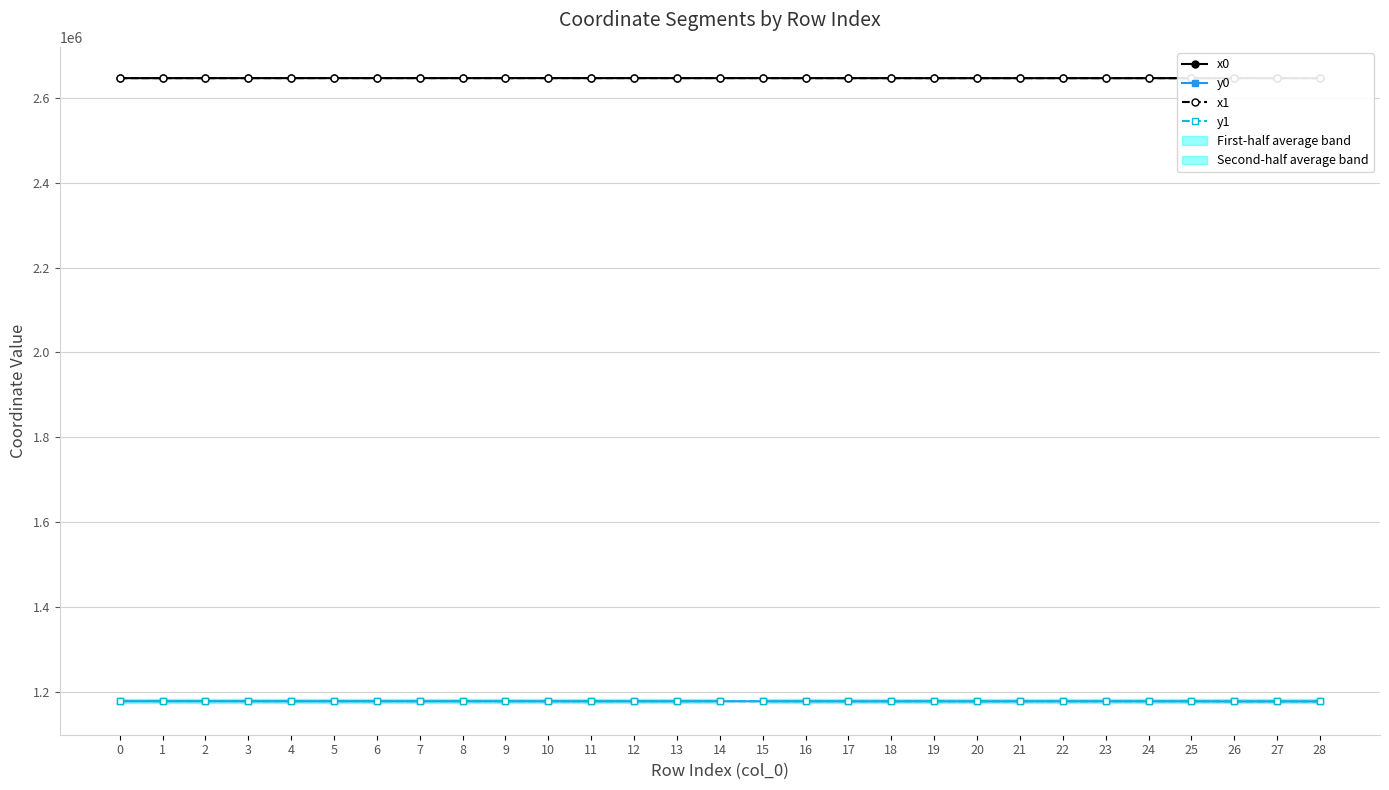

At 6, list the series in order from largest to smallest.

x1, x0, y0, y1